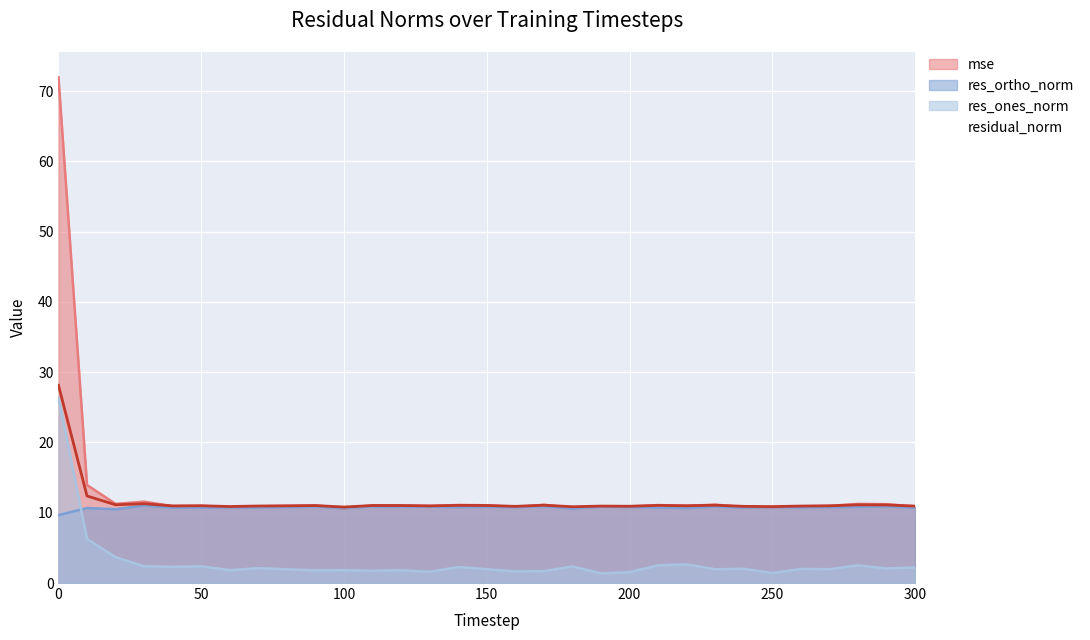

In res_ortho_norm, how many points are lower than both neighbors (excluding endpoints)?

10